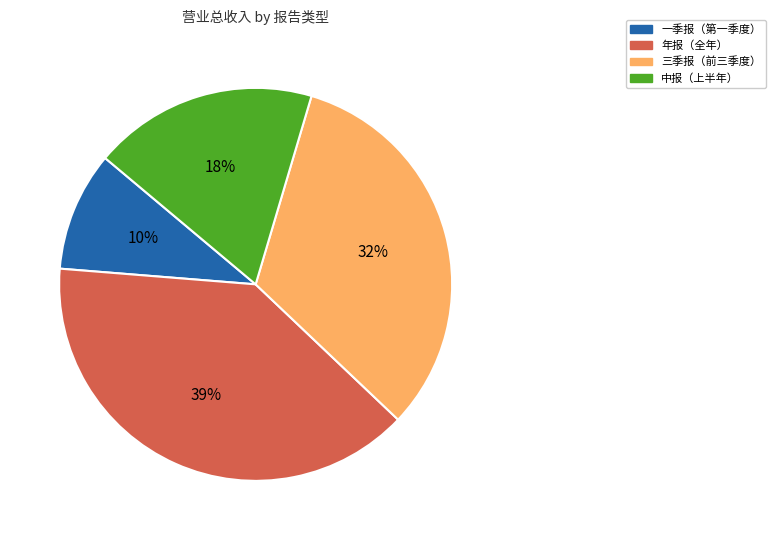

To the nearest percent, what is the average slice percentage?

25%